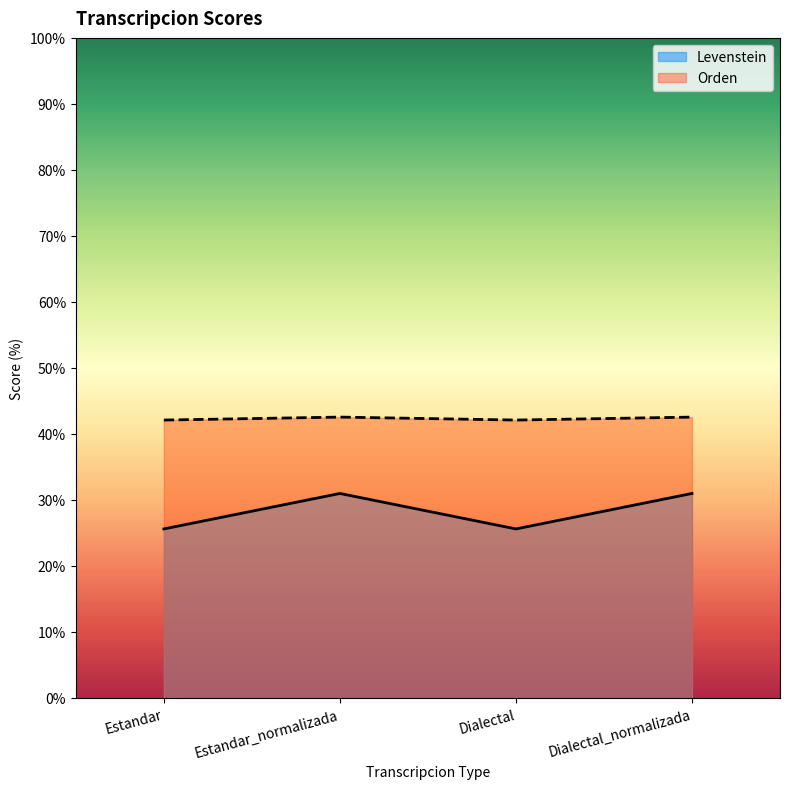

True or false: Orden and Levenstein cross at least once.

False